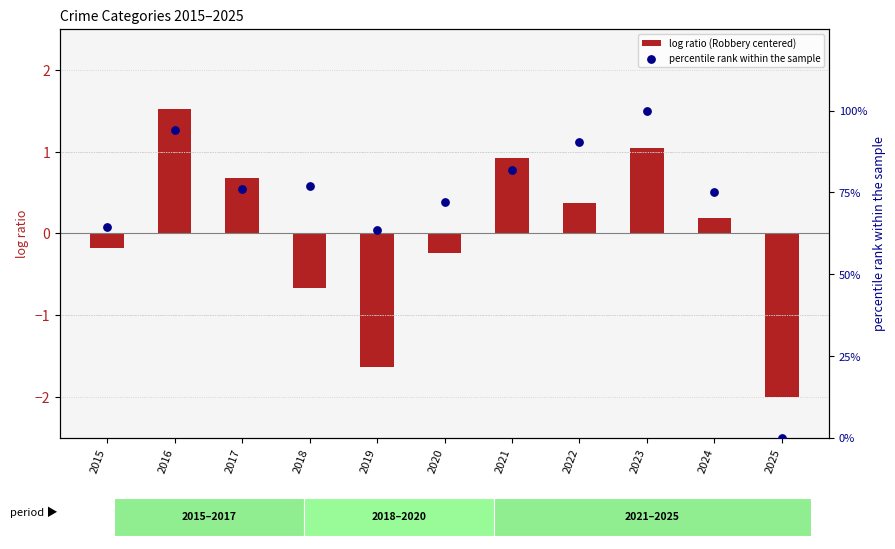

Which series reaches the maximum Y coordinate?

percentile rank within the sample